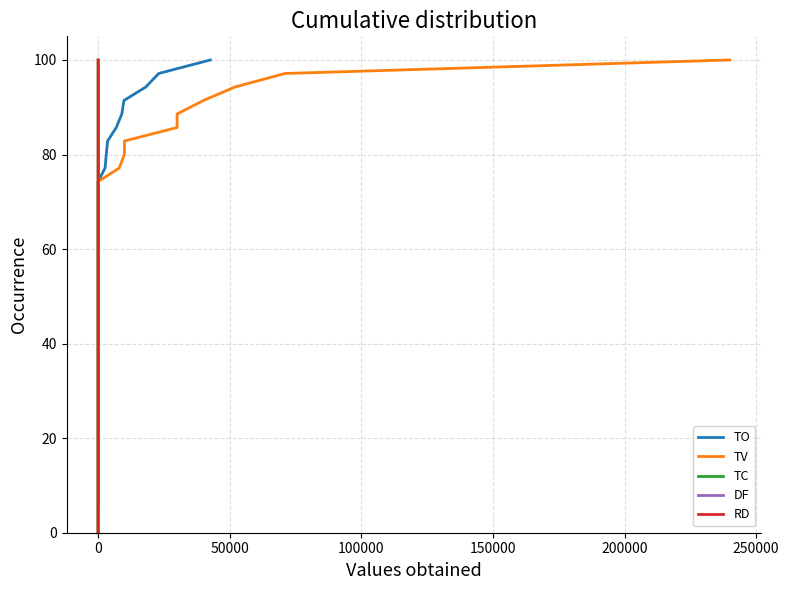

How many categories are shown in the chart?

36